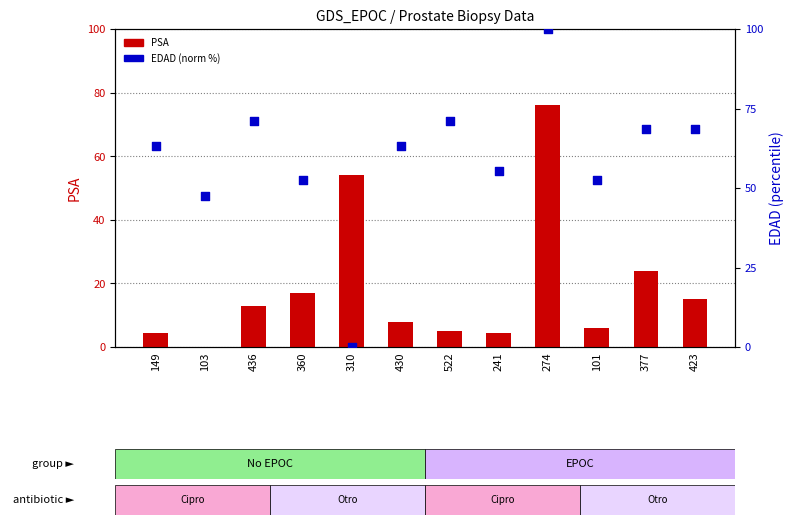

At which category is the sum across all series the highest?

274